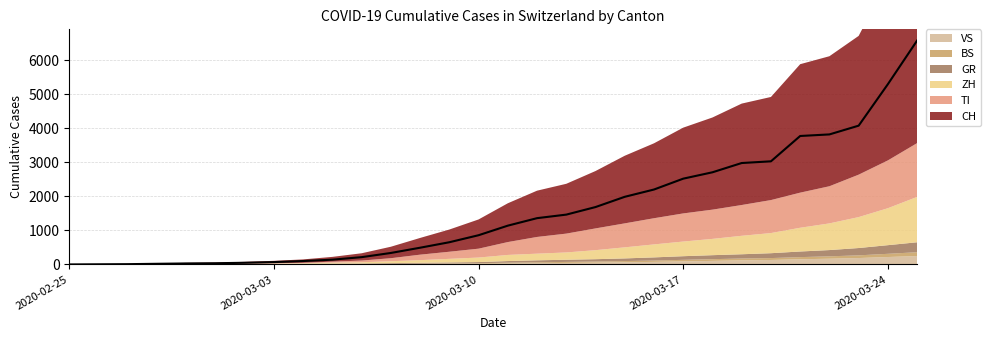

True or false: GR has more than 1 interior local peaks.

False